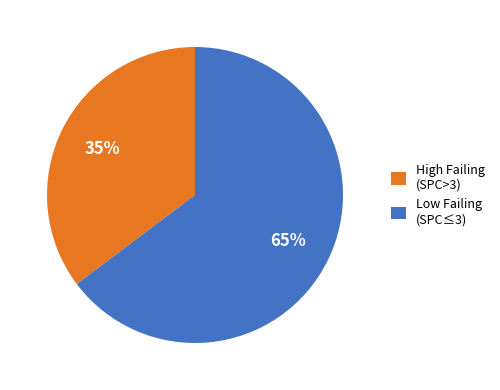

Which has a higher value, High Failing (SPC>3) or Low Failing (SPC≤3)?

Low Failing (SPC≤3)